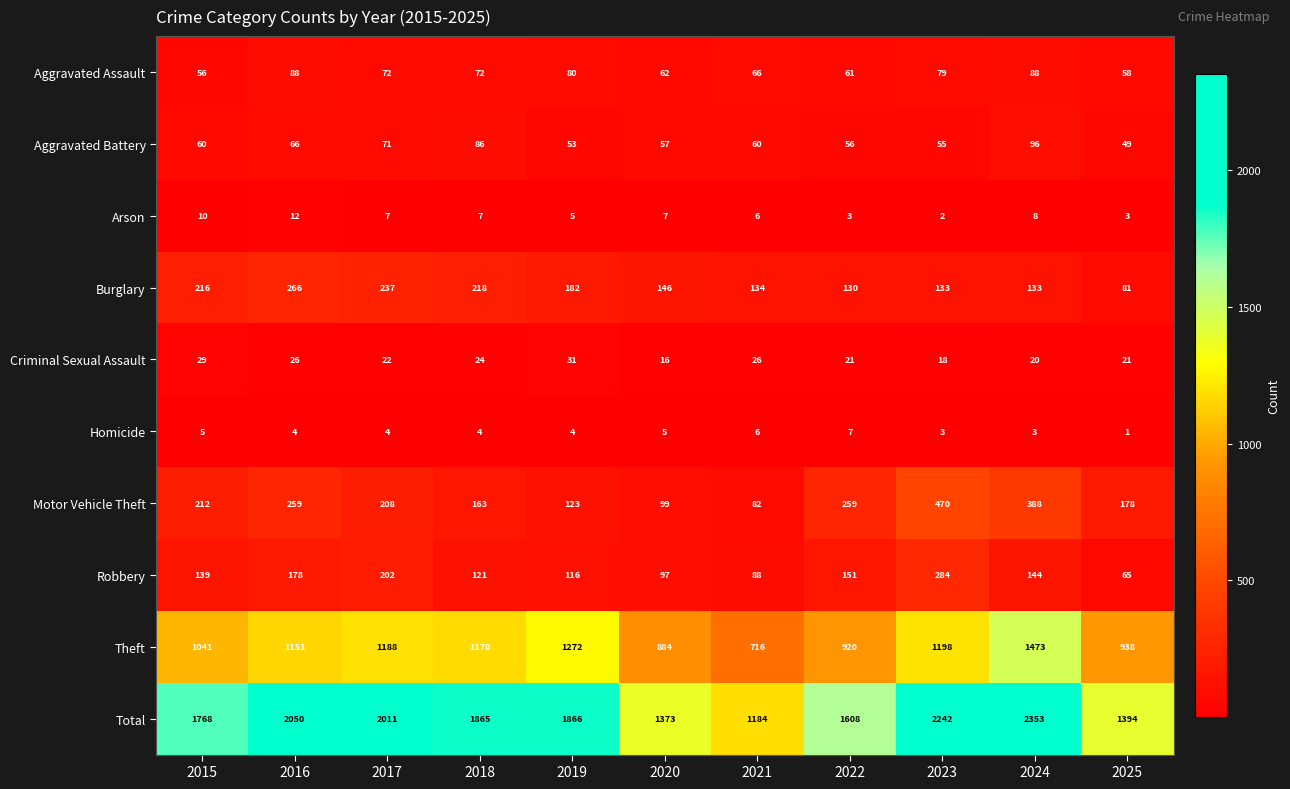

Count the number of data series in this chart.

10